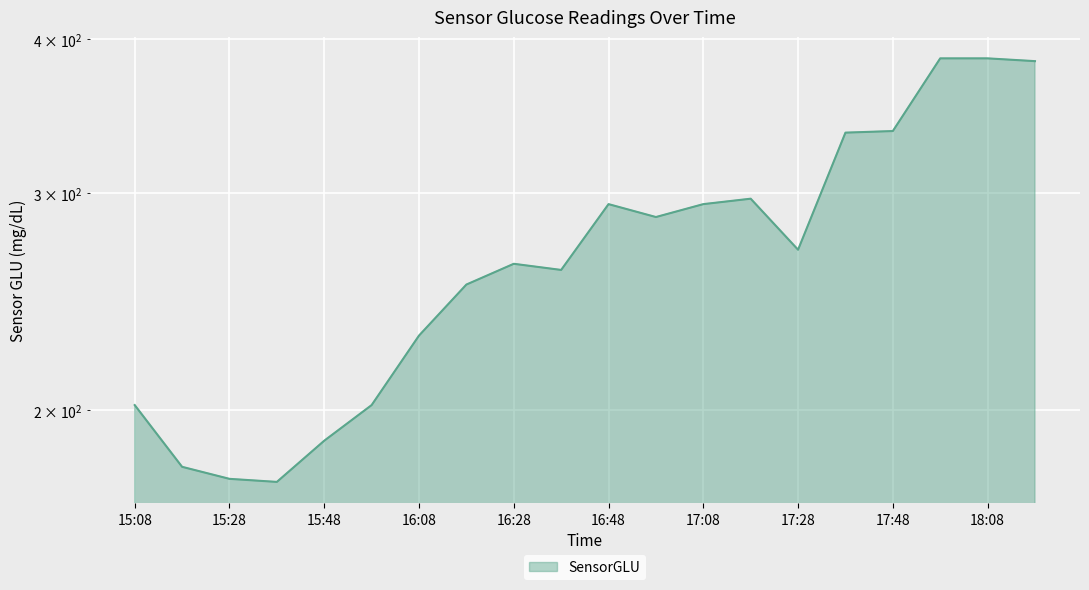

The value at 15:48 is 294. True or false?

False